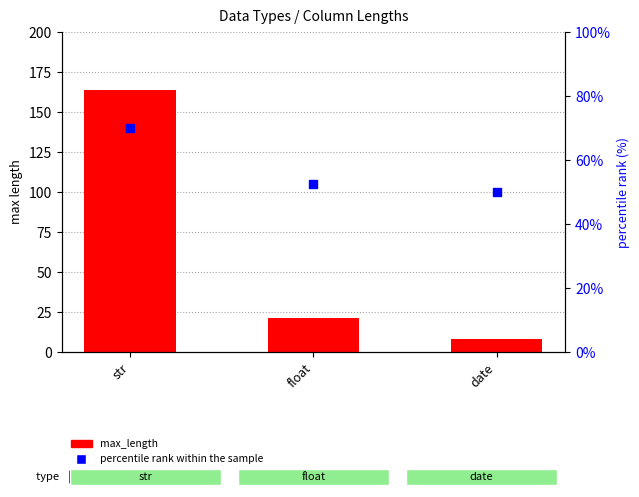

Which series contains the lowest Y value?

max_length